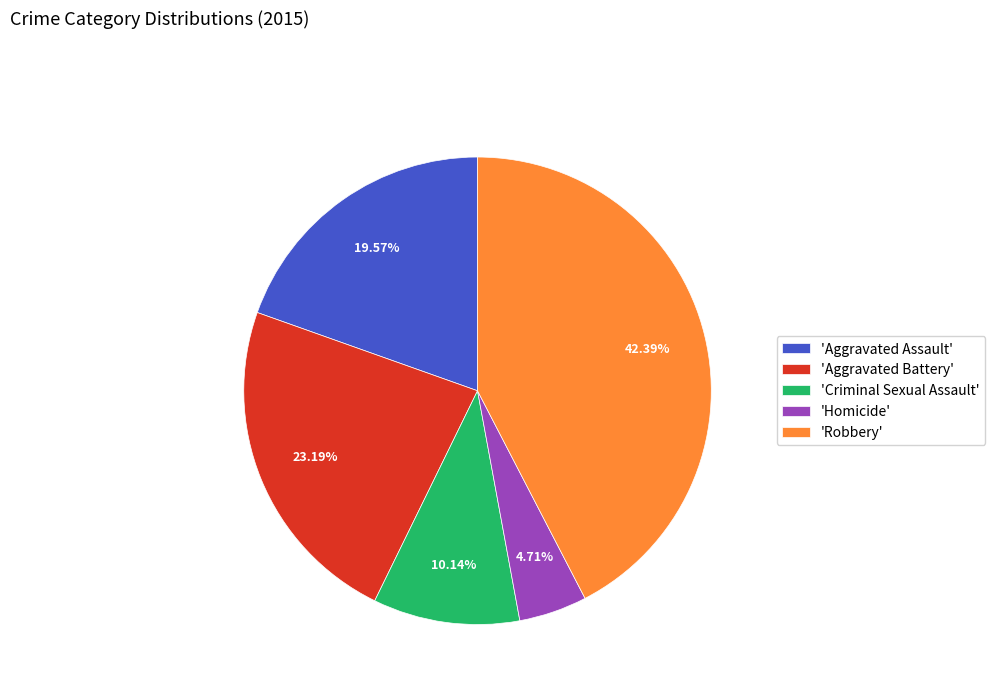

Which category has the biggest portion of the pie?

'Robbery'